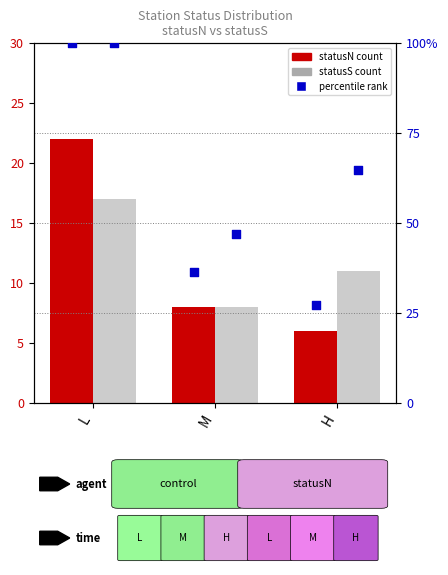

At which category is the sum across all series the highest?

L